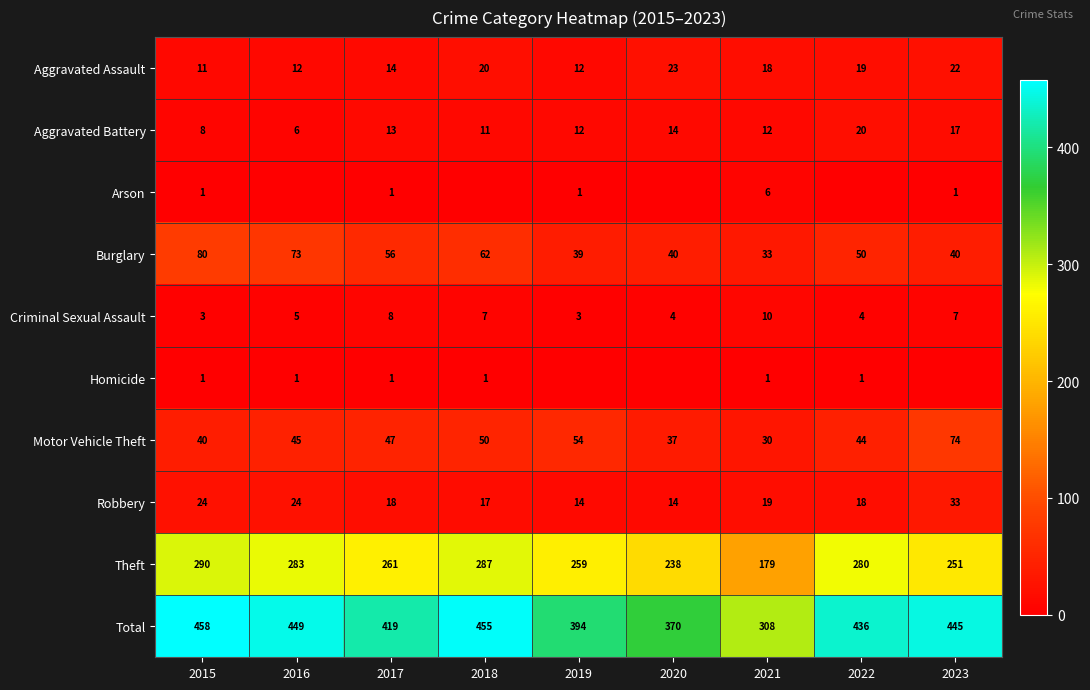

At how many categories does at least one series exceed 335?

8